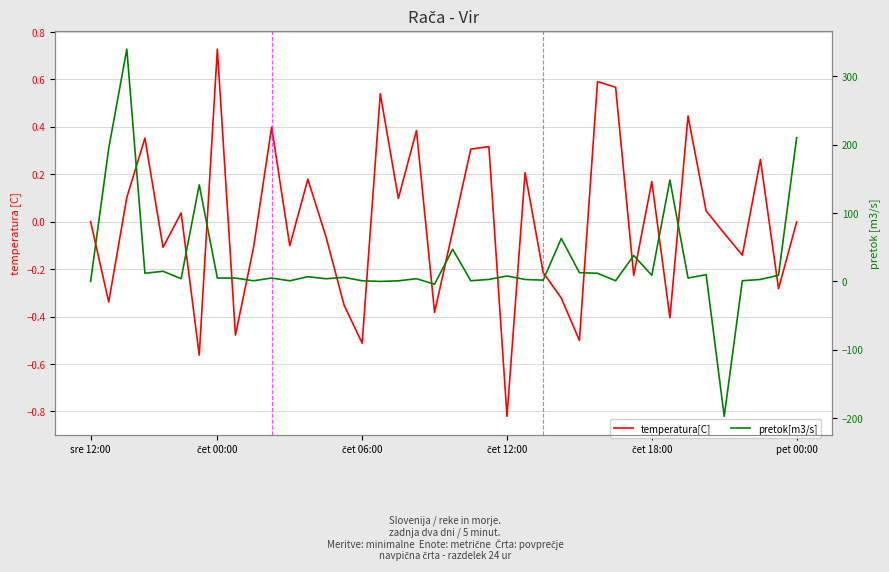

What are all the series names shown in the legend?

temperatura[C], pretok[m3/s]